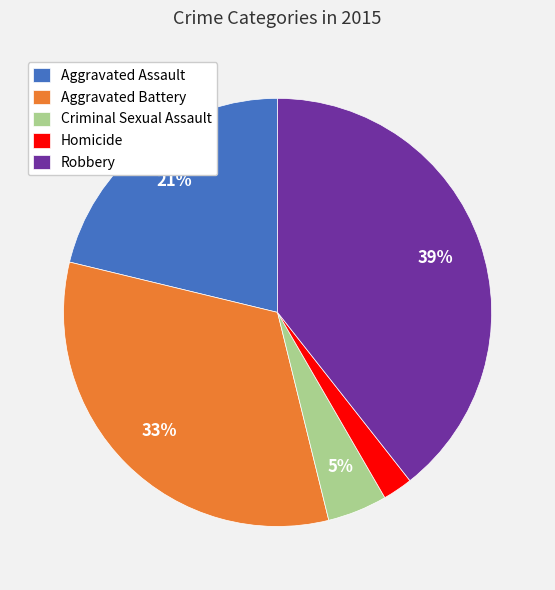

Is Homicide the majority of the pie?

No